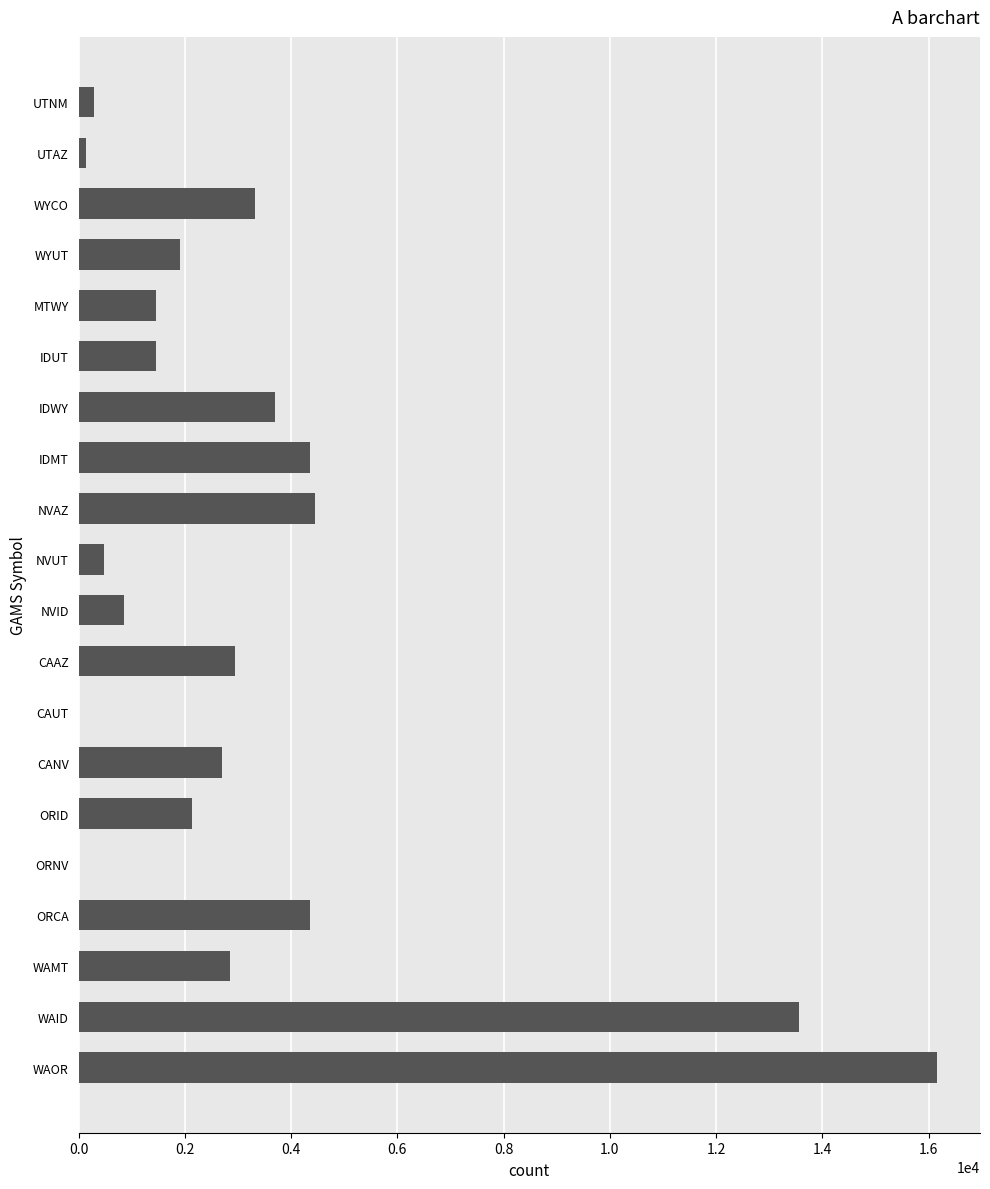

What is the change in value from WAOR to NVAZ?

-11712.0